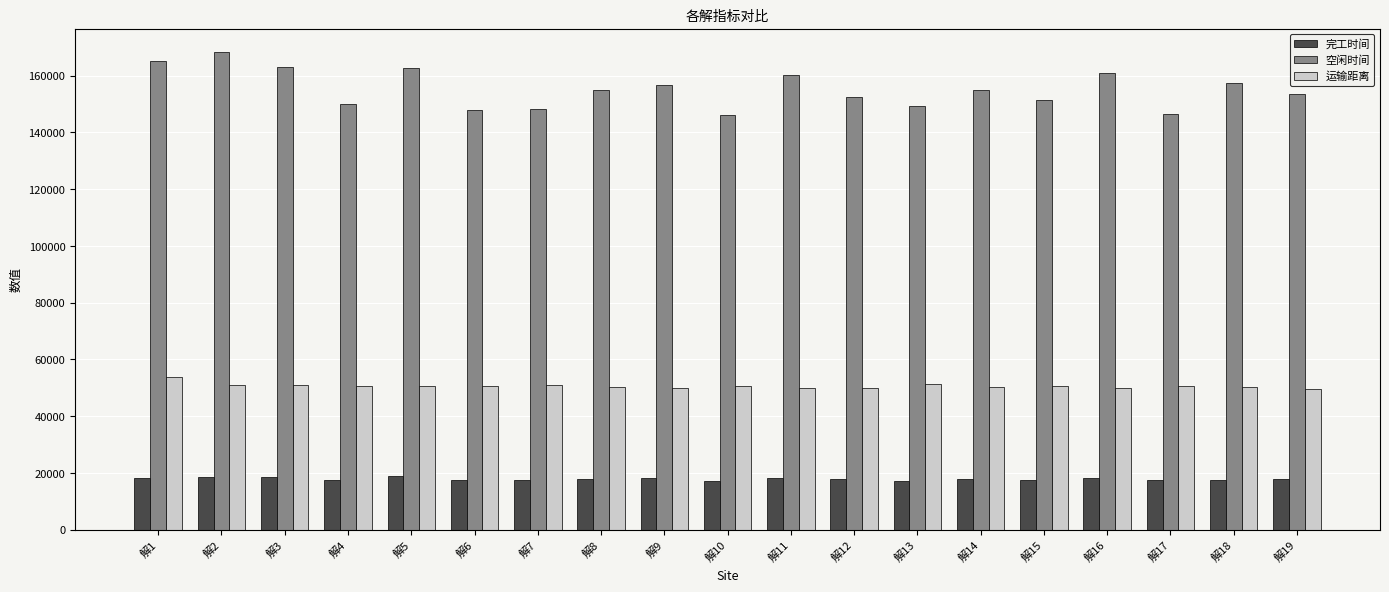

What is the approximate value of 完工时间 at 解15?

17428.5